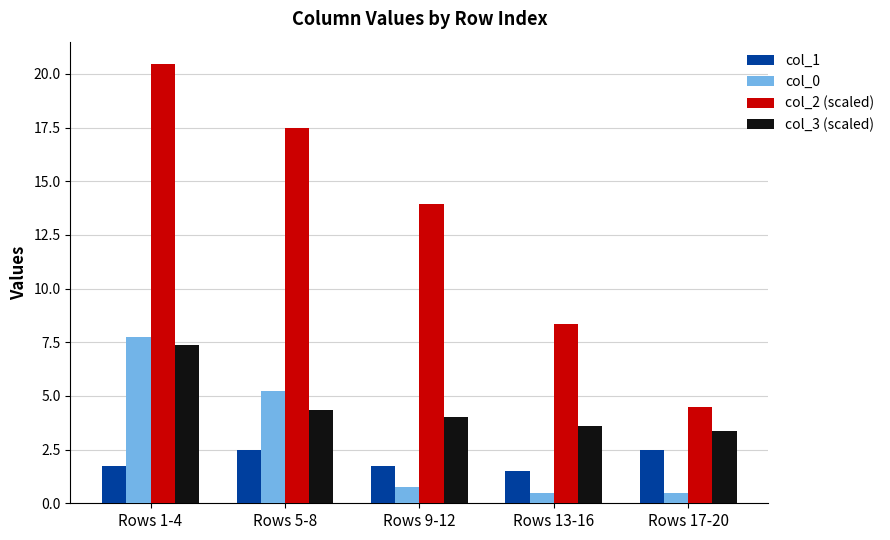

True or false: col_3 (scaled) has a value of 7.4 at Rows 1-4.

True